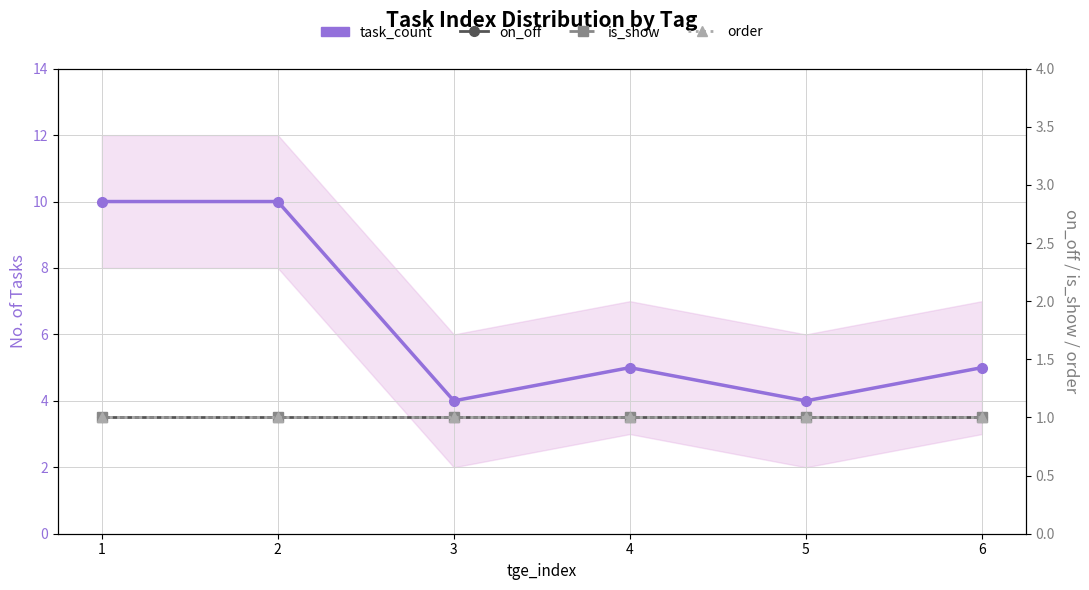

What are all the series names shown in the legend?

task_count, on_off, is_show, order